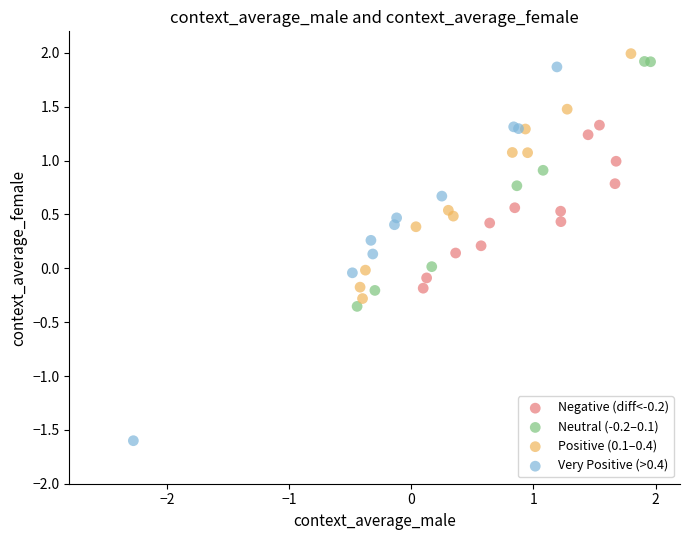

Which series has the largest Y range (max minus min)?

Very Positive (>0.4)